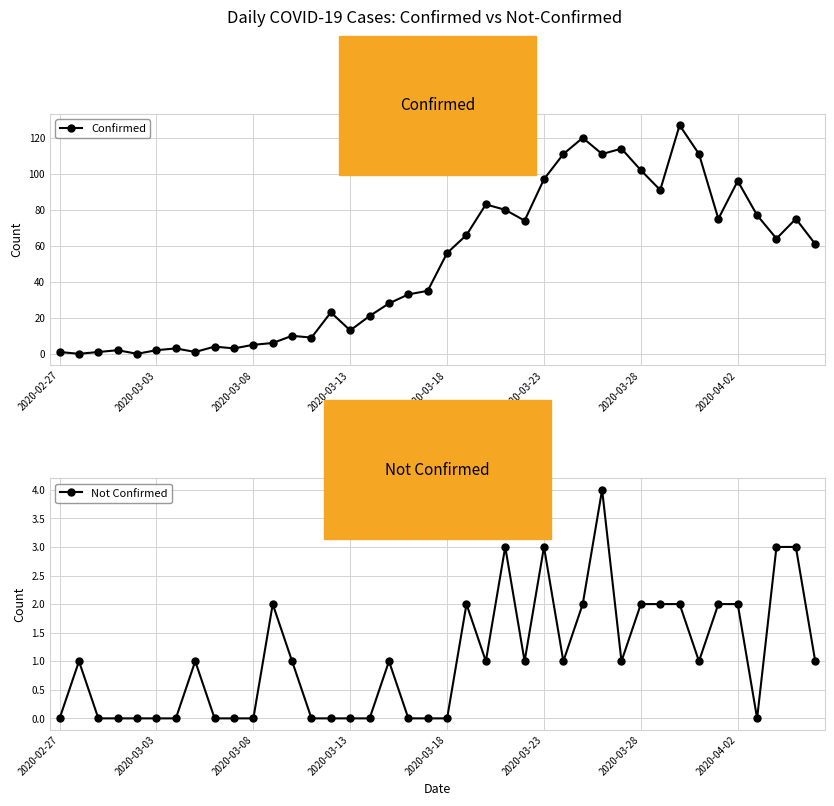

What is the greatest value displayed?

127